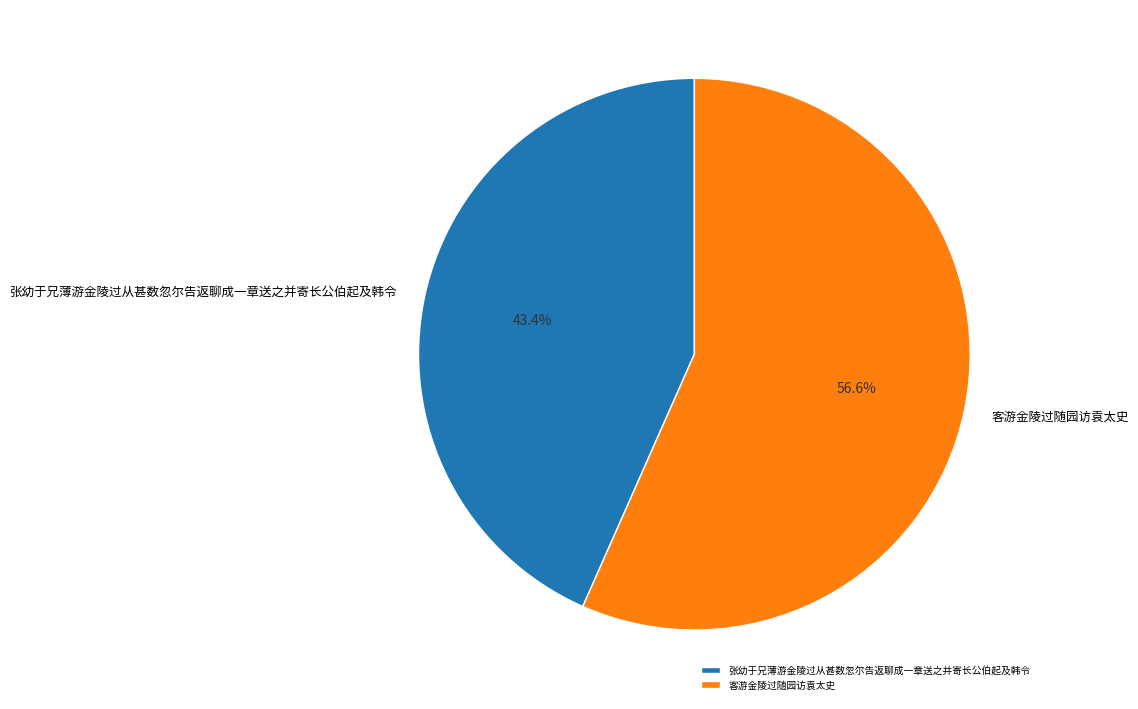

The 客游金陵过随园访袁太史 slice represents 43% of the pie. True or false?

False